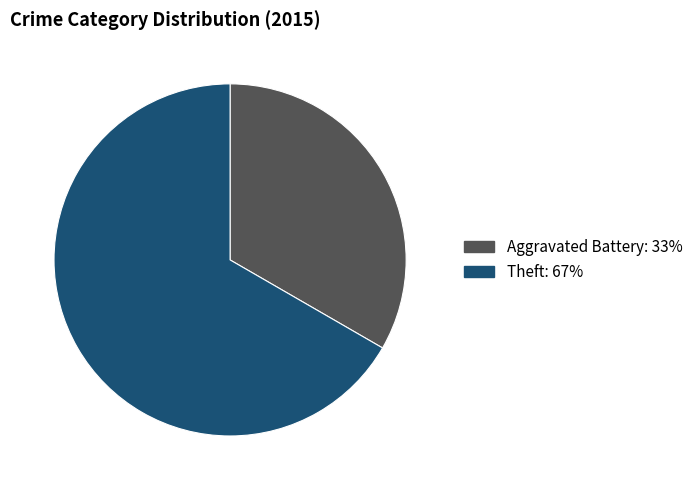

Do Theft and Aggravated Battery together represent more than half of the pie?

Yes